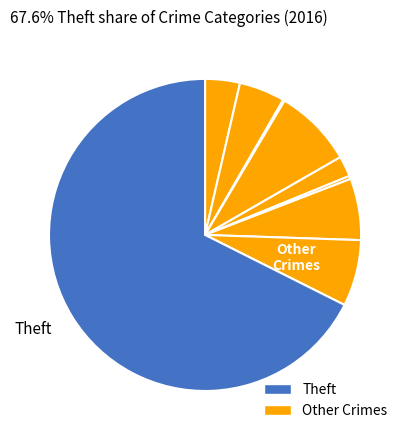

How many segments does this pie chart have?

9